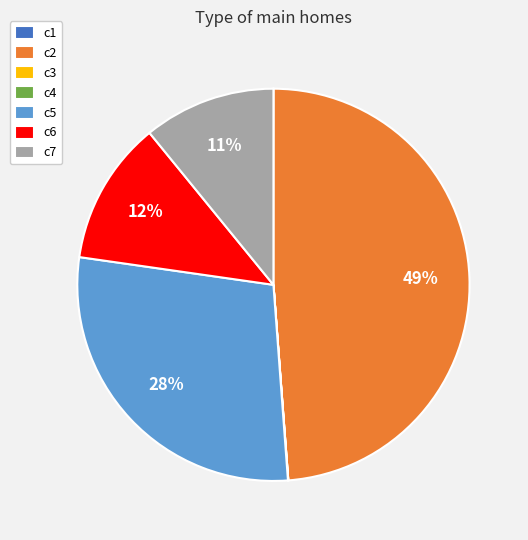

Approximately how many times larger is the value at c6 compared to c7?

1.1